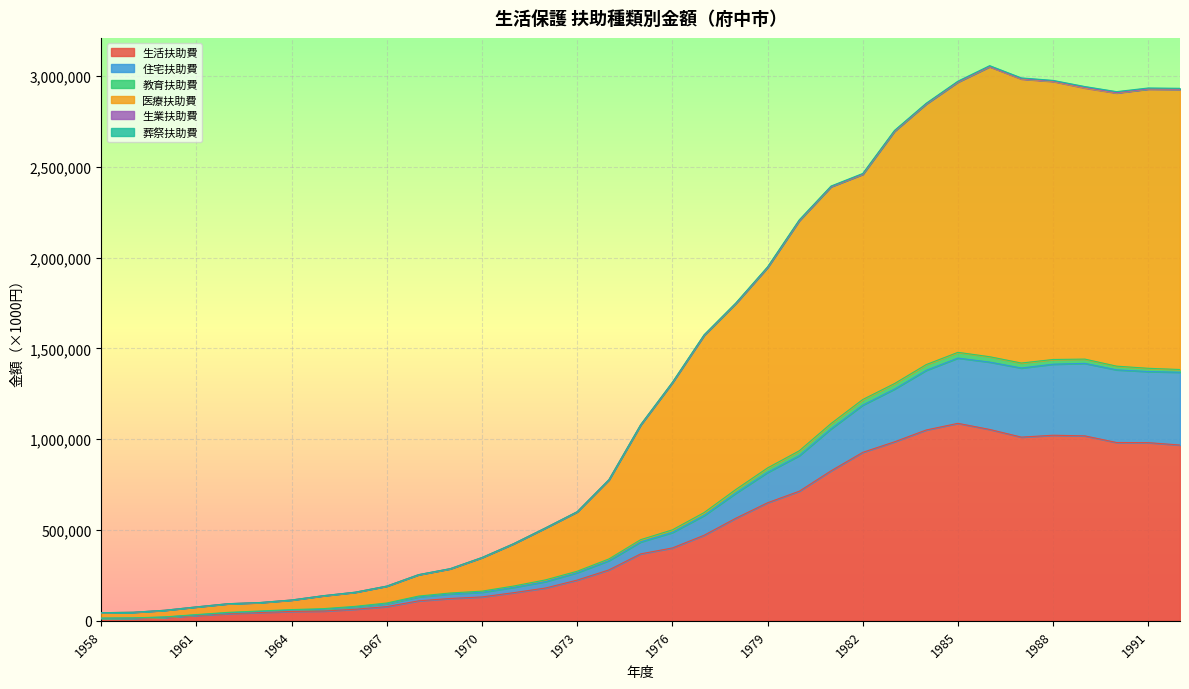

True or false: 生活扶助費 and 医療扶助費 intersect in this chart.

False